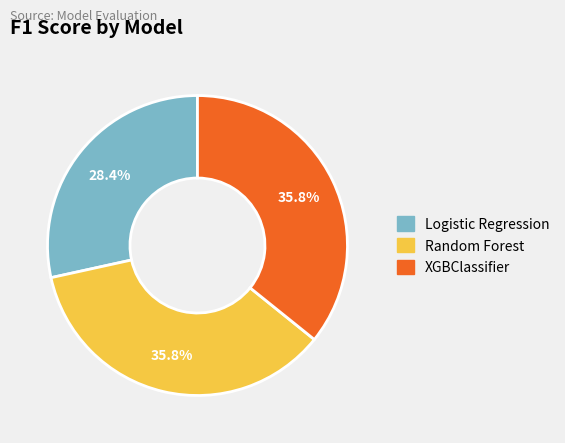

What percentage is NOT represented by Logistic Regression?

71.6%